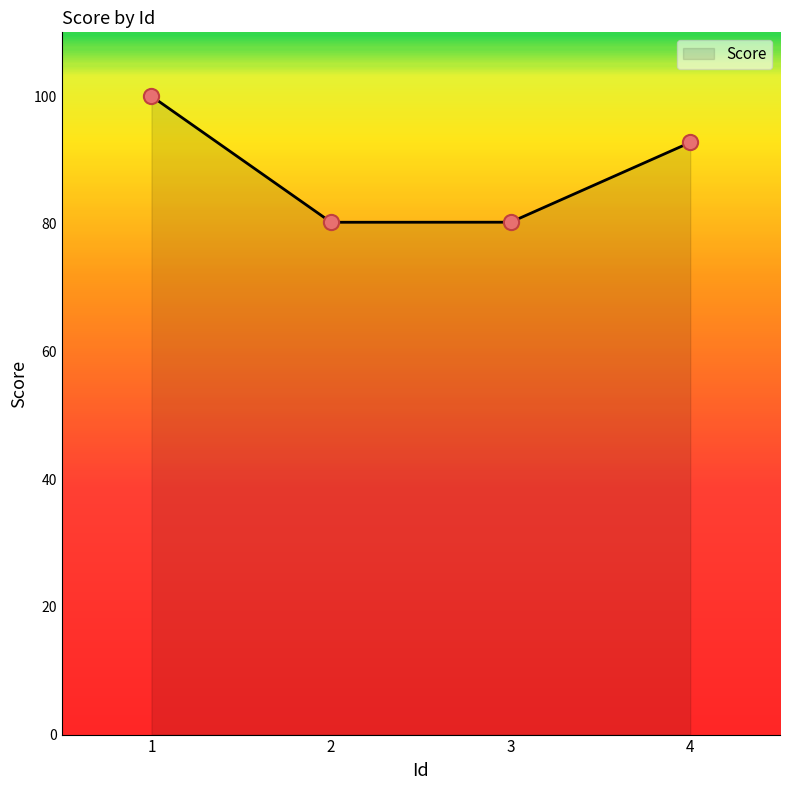

What is the ratio of the value at 3 to the value at 1?

0.8